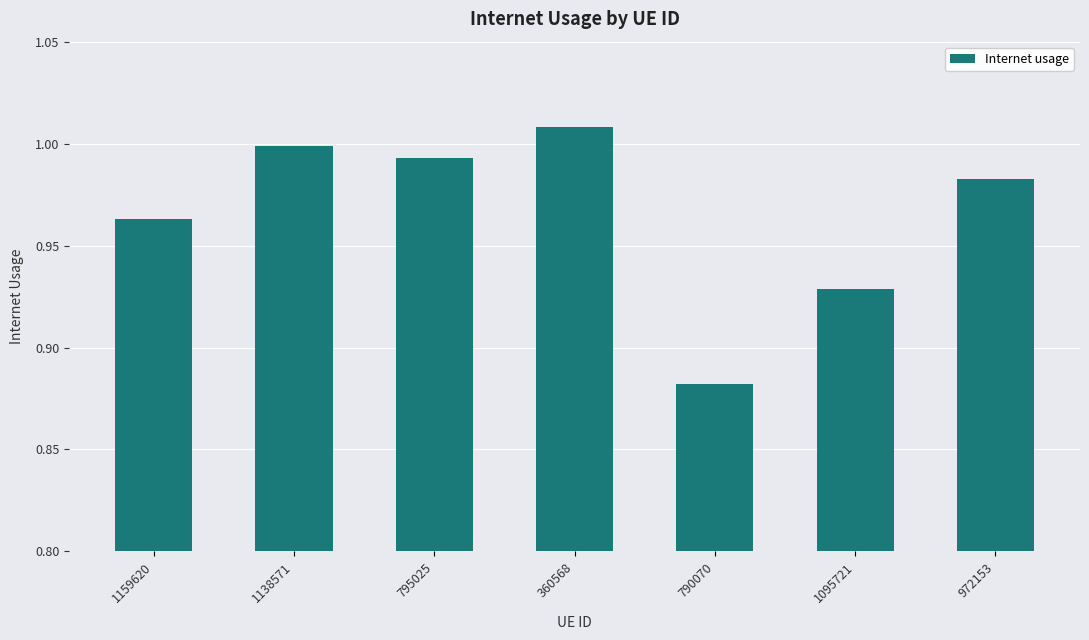

What is the difference between the second highest and second lowest values?

0.1